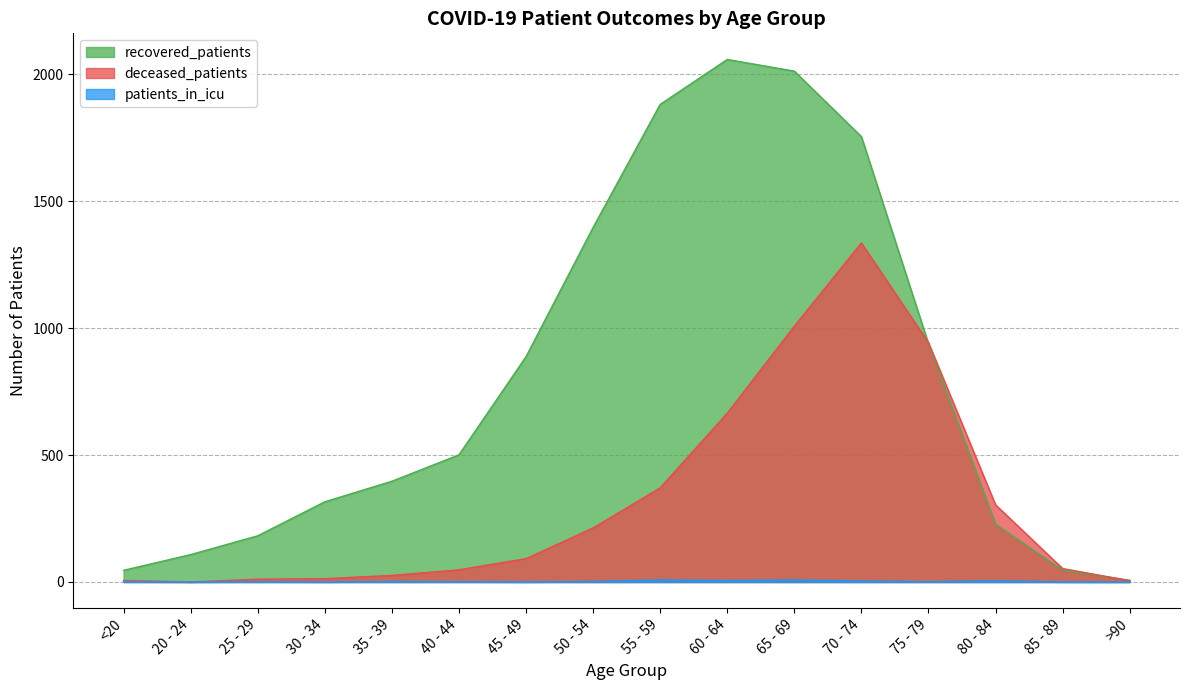

True or false: patients_in_icu and recovered_patients cross at least once.

False